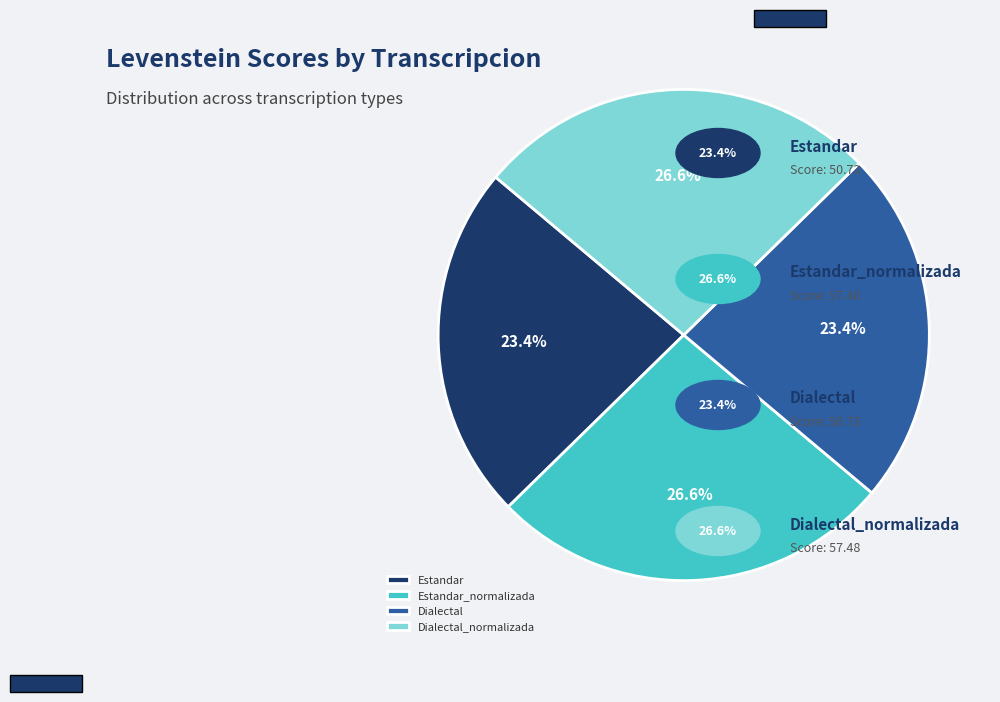

Between Dialectal_normalizada and Estandar, which is larger?

Dialectal_normalizada